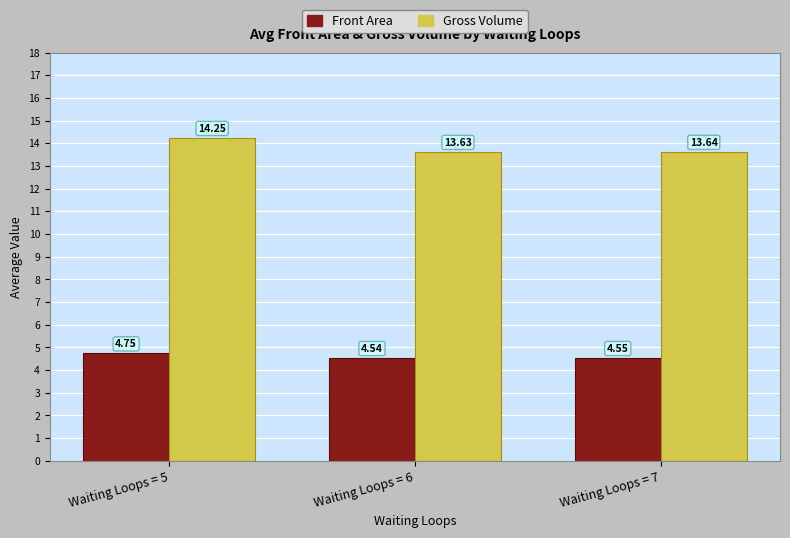

List the series in order of their peak value, lowest first.

Front Area, Gross Volume